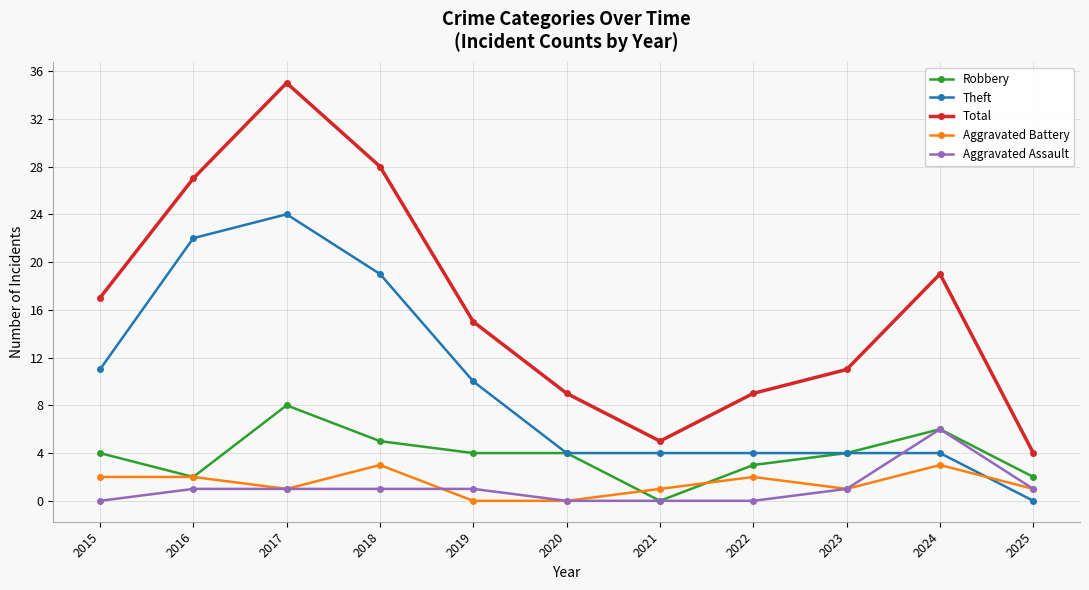

Where is the first local maximum for Theft?

2017